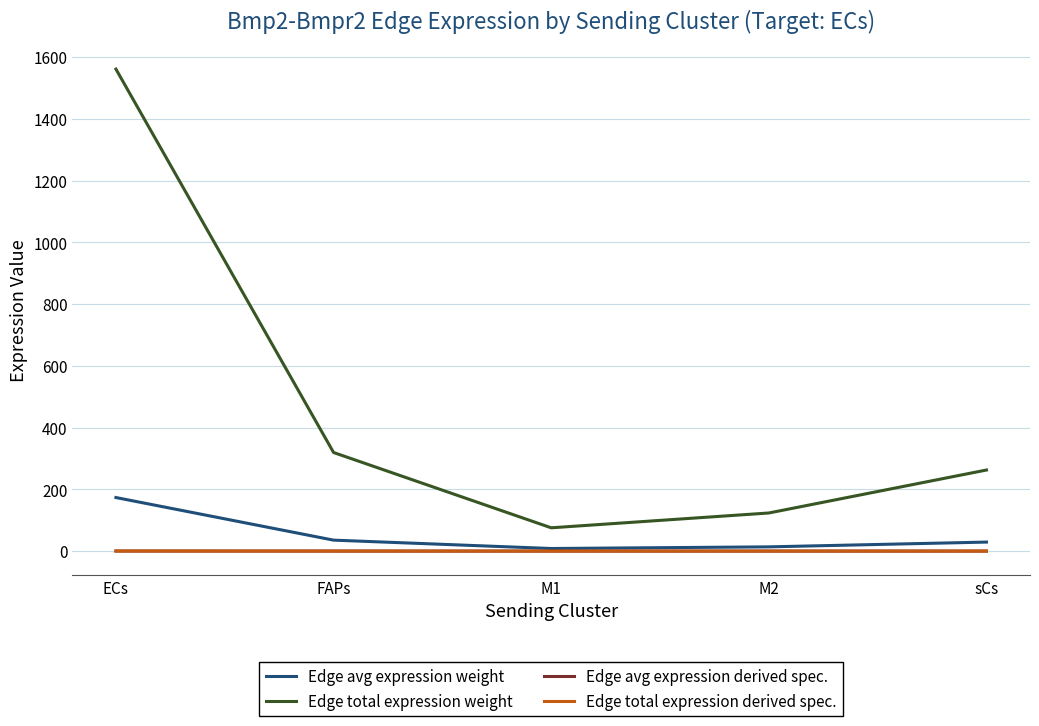

At M1, list the series in order from largest to smallest.

Edge total expression weight, Edge avg expression weight, Edge avg expression derived spec., Edge total expression derived spec.